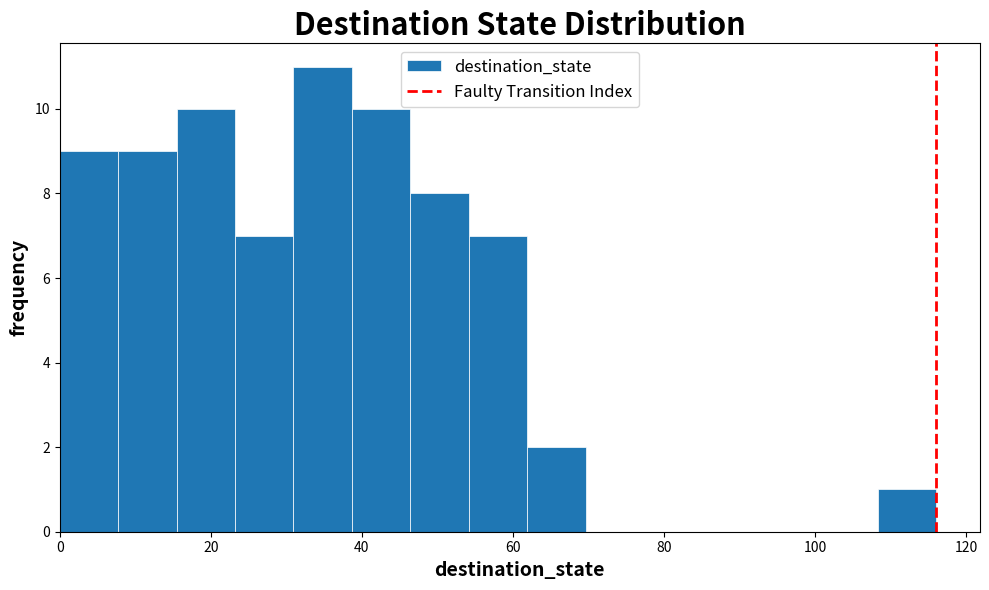

Read against the x-axis, roughly where is the centre of the tallest bar?

34